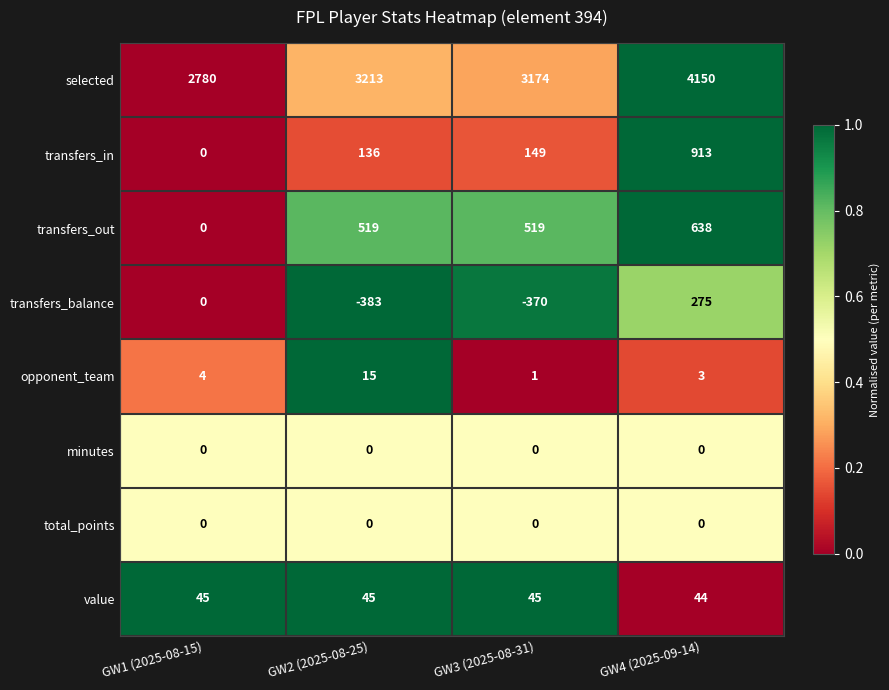

What is the average value of the opponent_team series?

6